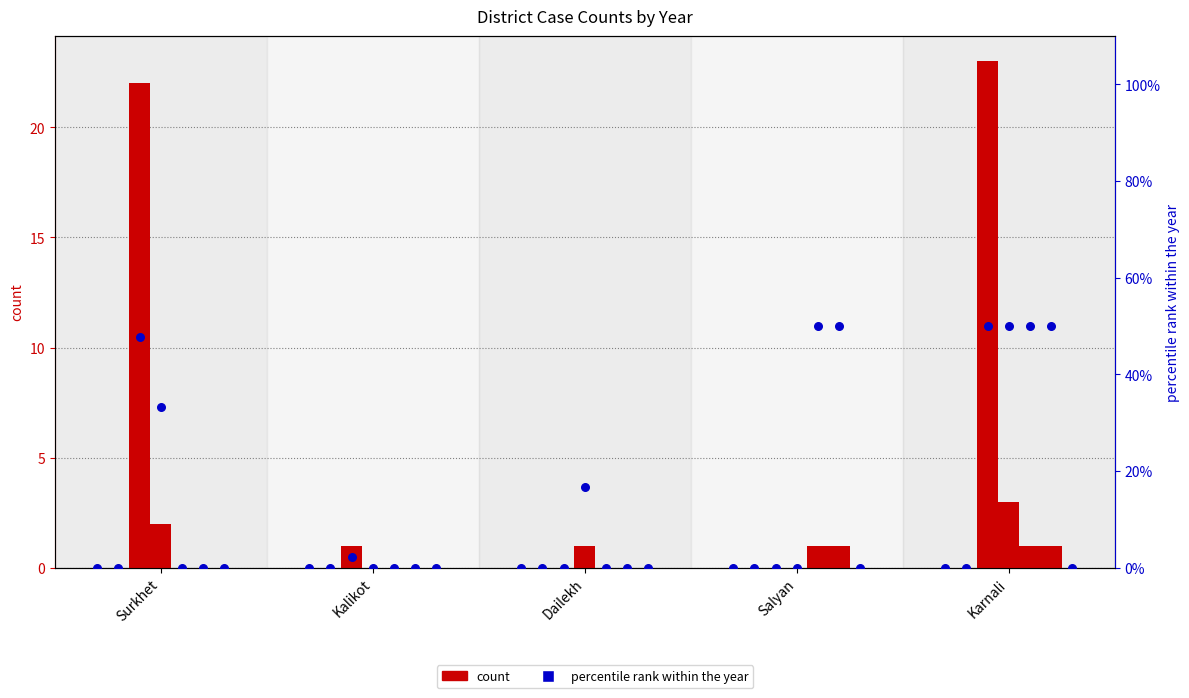

Is the value of 2075 at Dailekh greater than the value of 2072 at Salyan?

No